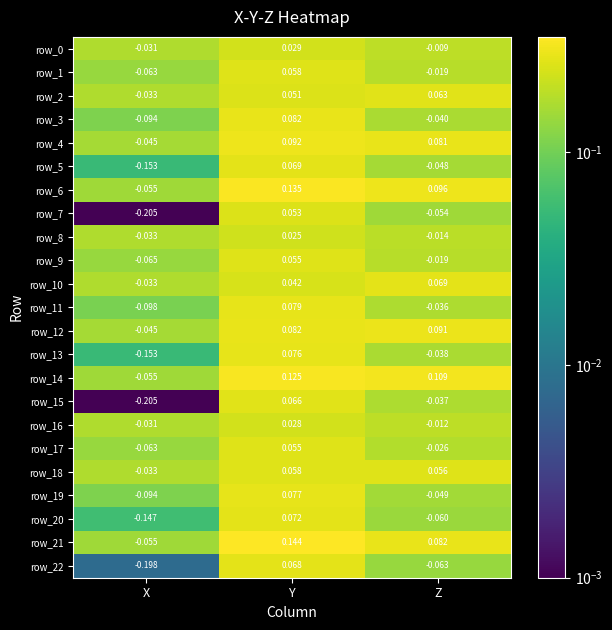

Rank the categories by row_14 value from highest to lowest.

Y, Z, X